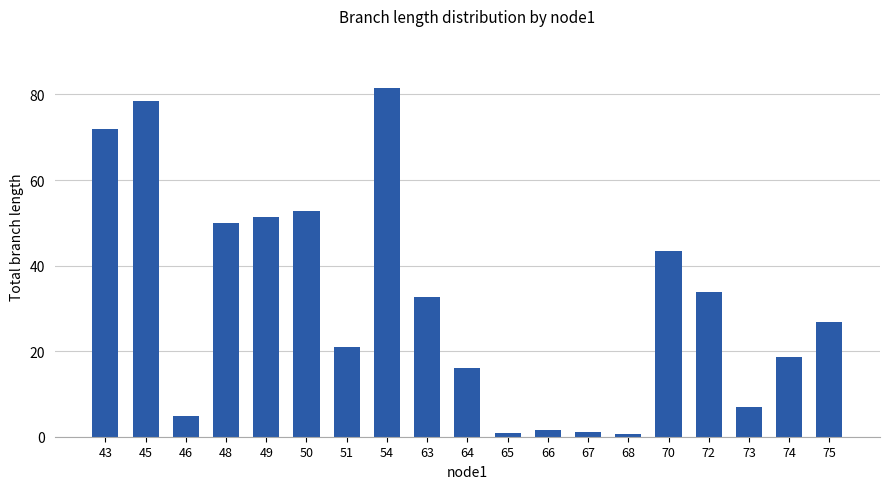

What value does the data have at 45?

78.4